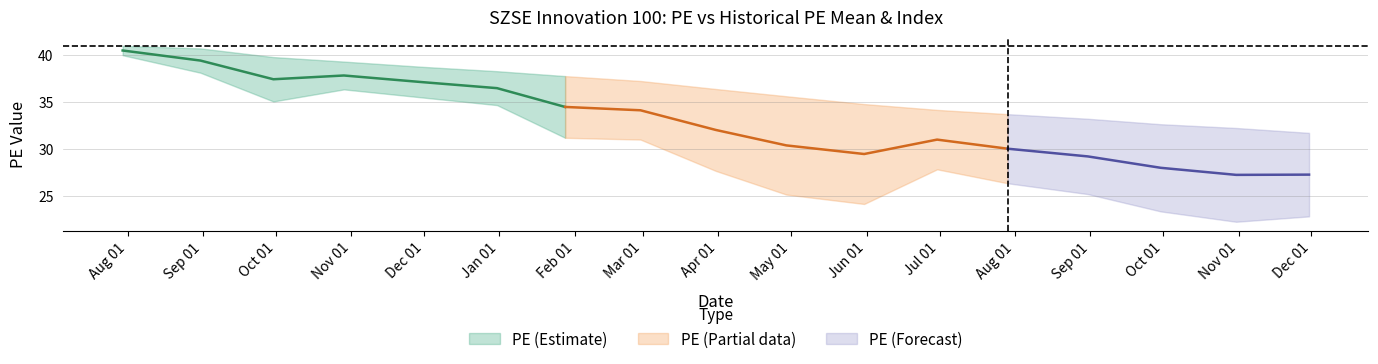

Is this an area chart (filled region under the line)?

No